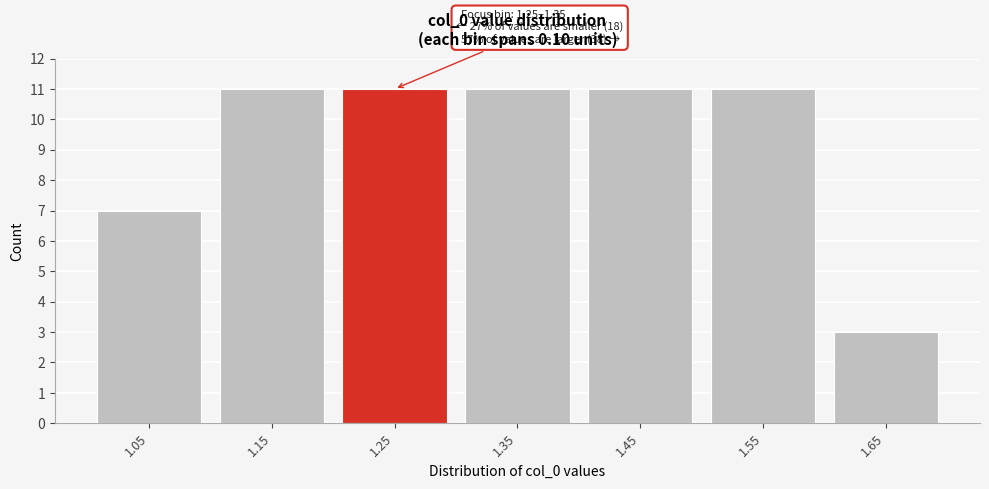

Reading left to right, list all the values displayed in this chart.

7	11	11	11	11	11	3